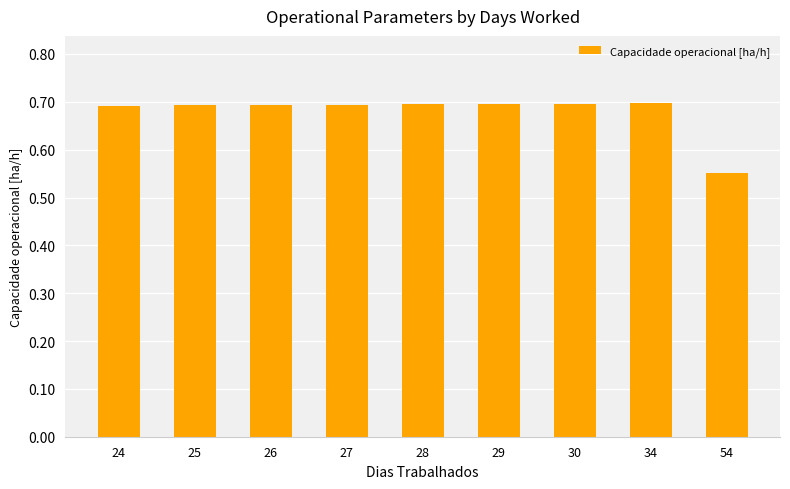

How many categories are shown in the chart?

9